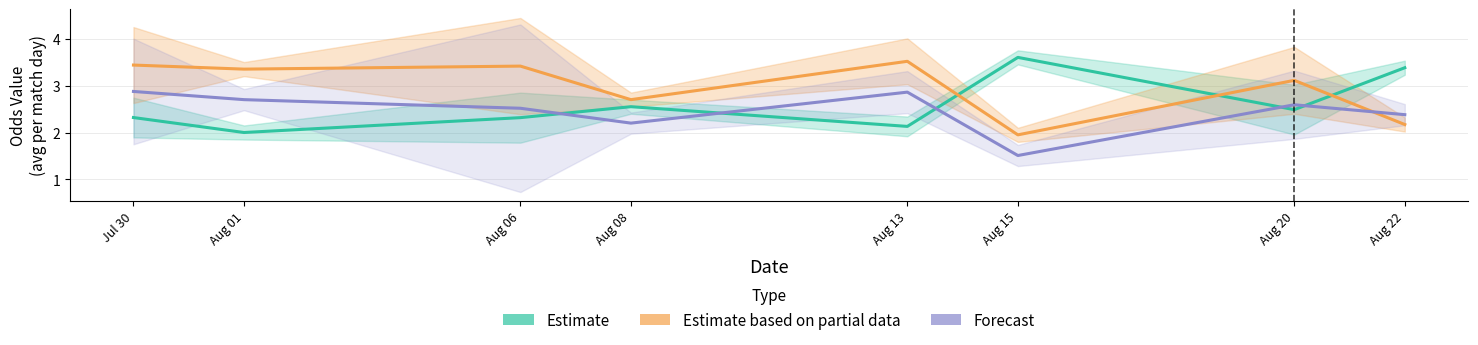

What position from the right is Aug 13?

4